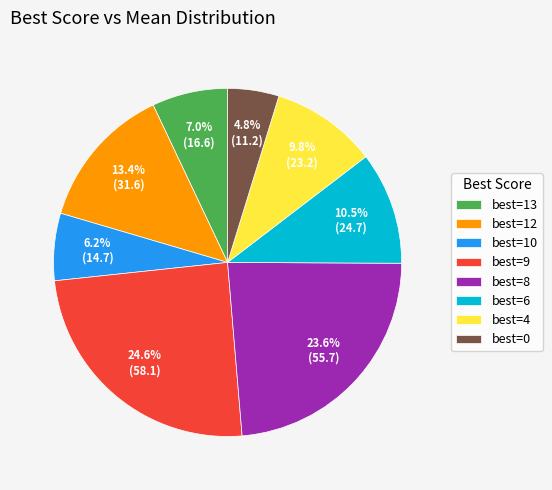

Rank the categories by value from highest to lowest.

best=9, best=8, best=12, best=6, best=4, best=13, best=10, best=0